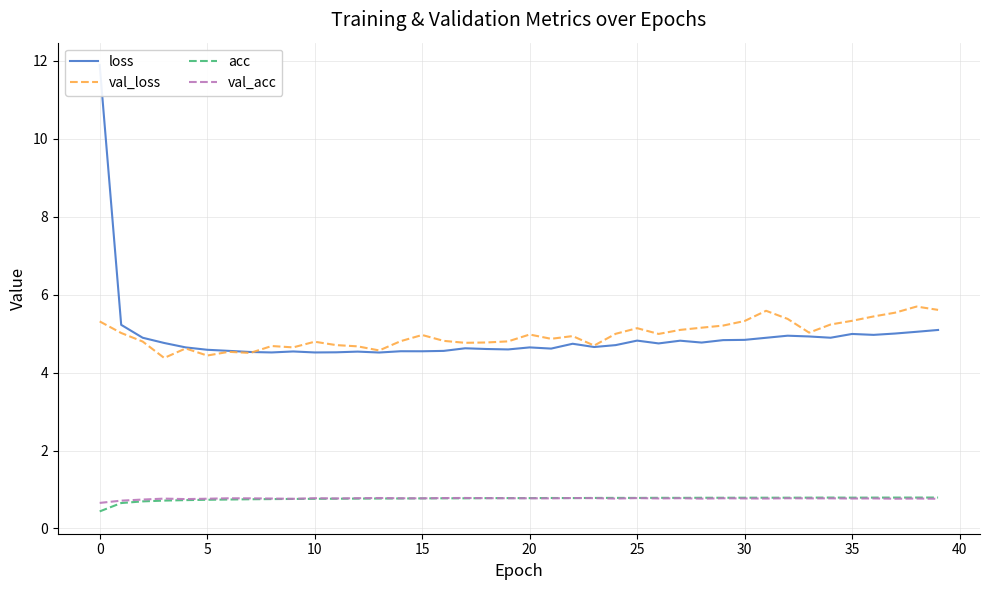

What is the highest value of the val_acc series?

0.8